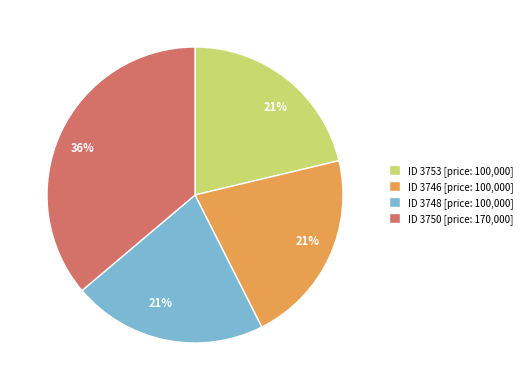

To the nearest percent, what is the difference between the largest and smallest slice percentages?

15%